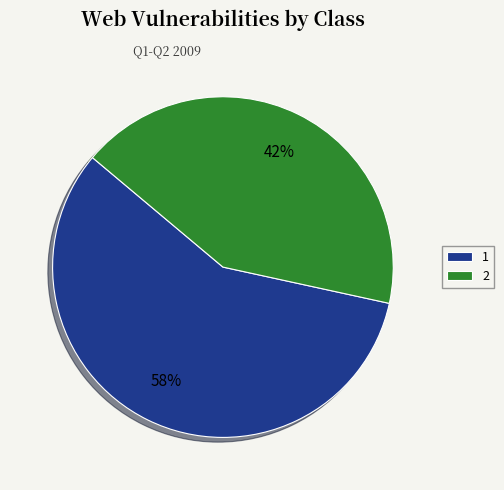

True or false: 1 accounts for 58% of the total.

True